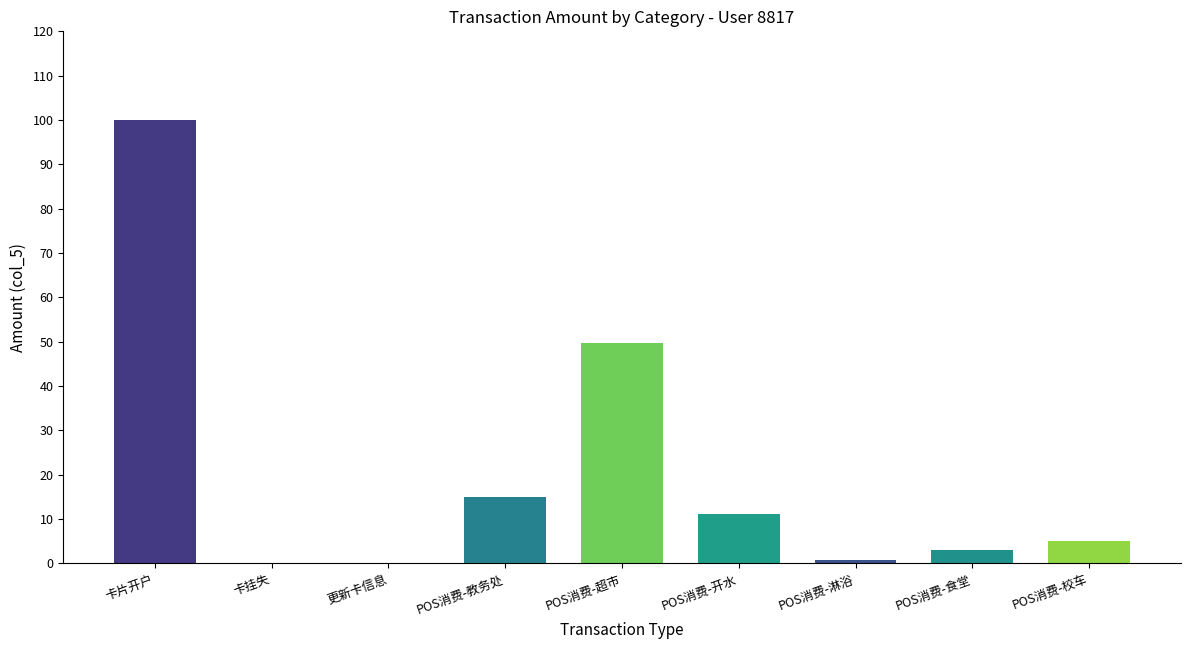

Which label corresponds to the largest value in the chart?

卡片开户